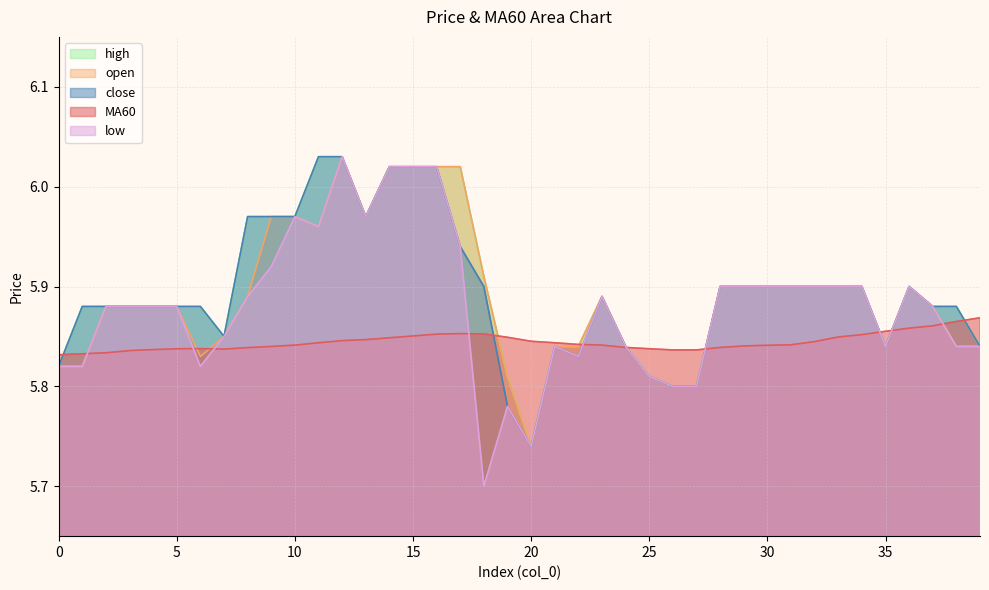

How many categories are shown in the chart?

40